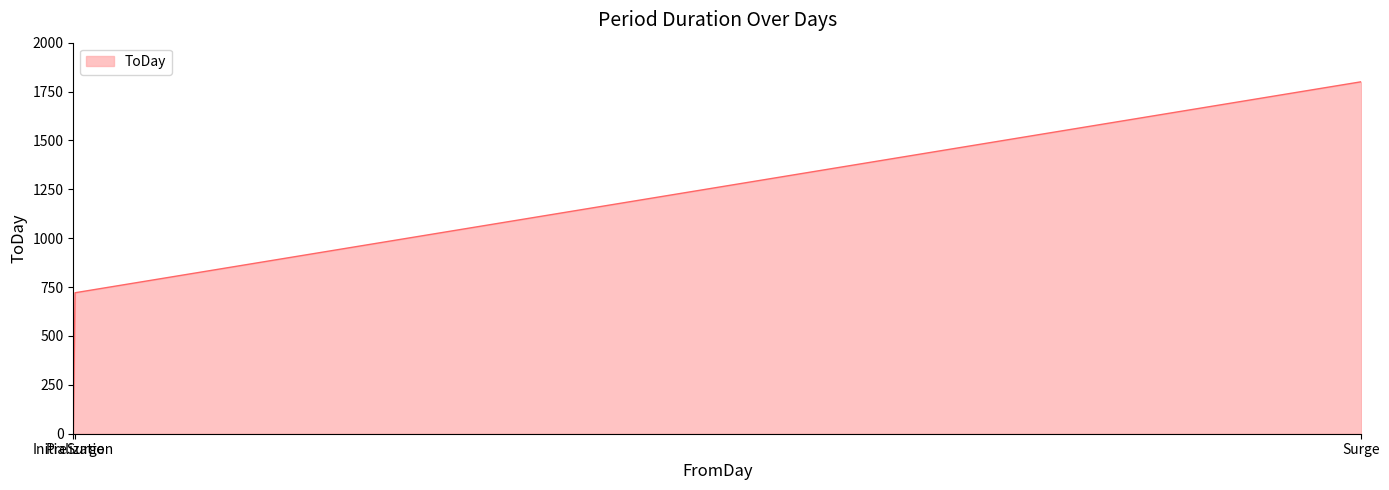

Rank the categories by value from lowest to highest.

Initialization, PreSurge, Surge